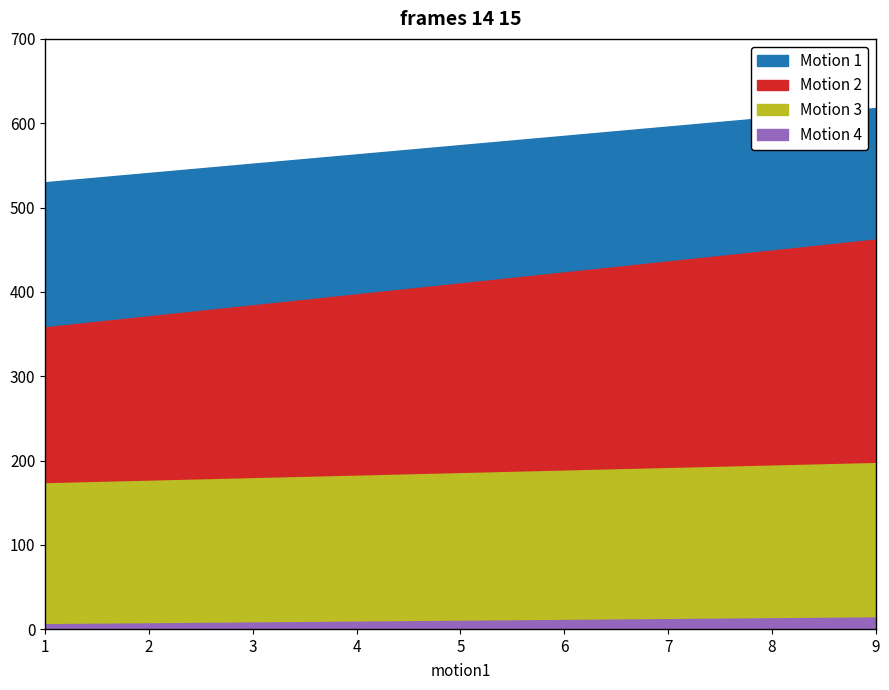

List the labels in order of Motion 4 value, smallest first.

1, 2, 3, 4, 5, 6, 7, 8, 9